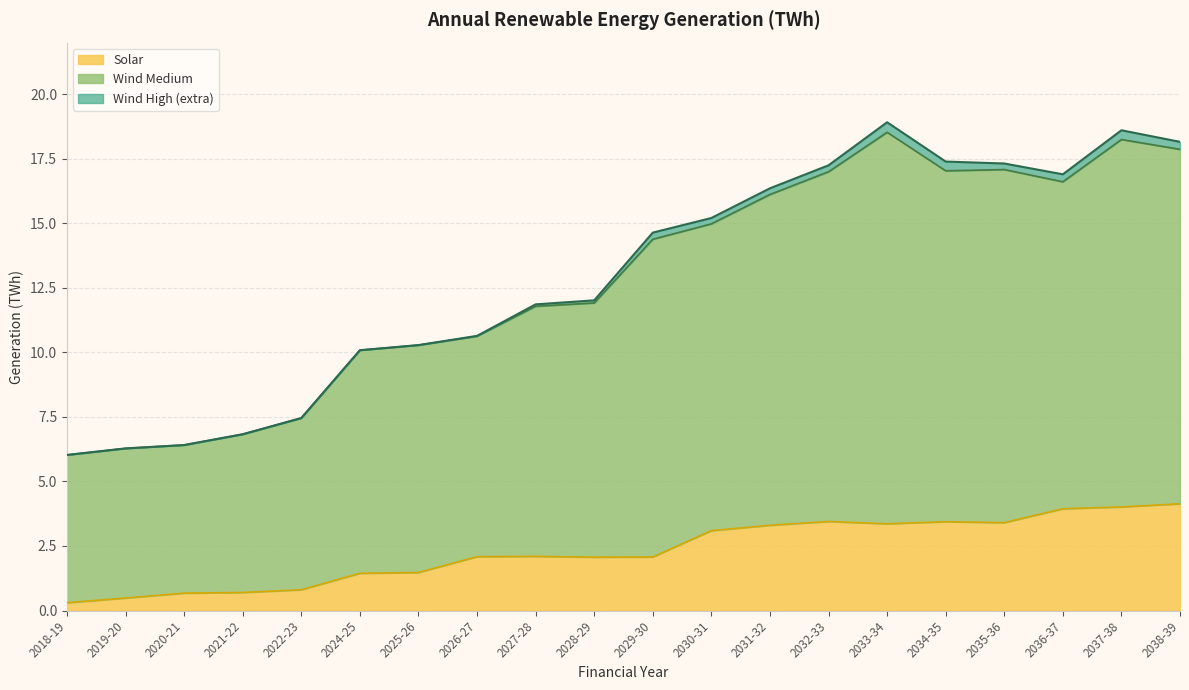

Count the number of categories in the chart.

20